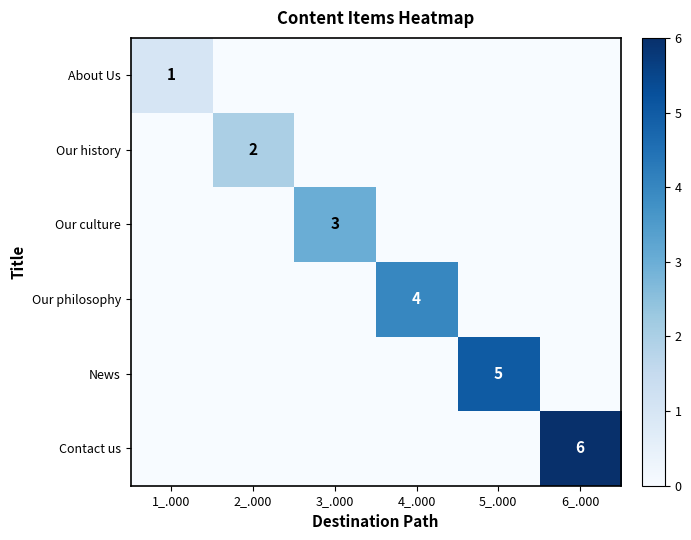

The News series shows 1 at 5_.000. True or false?

False